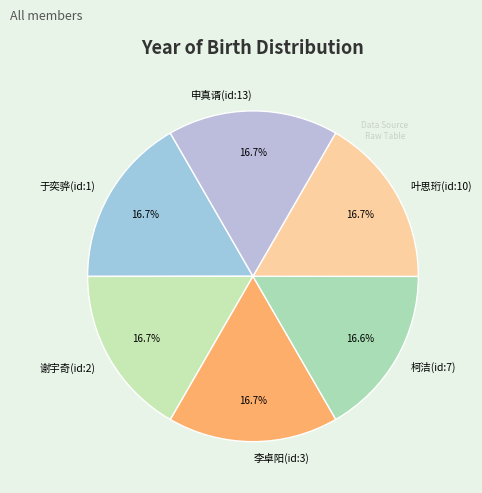

How many segments does this pie chart have?

6